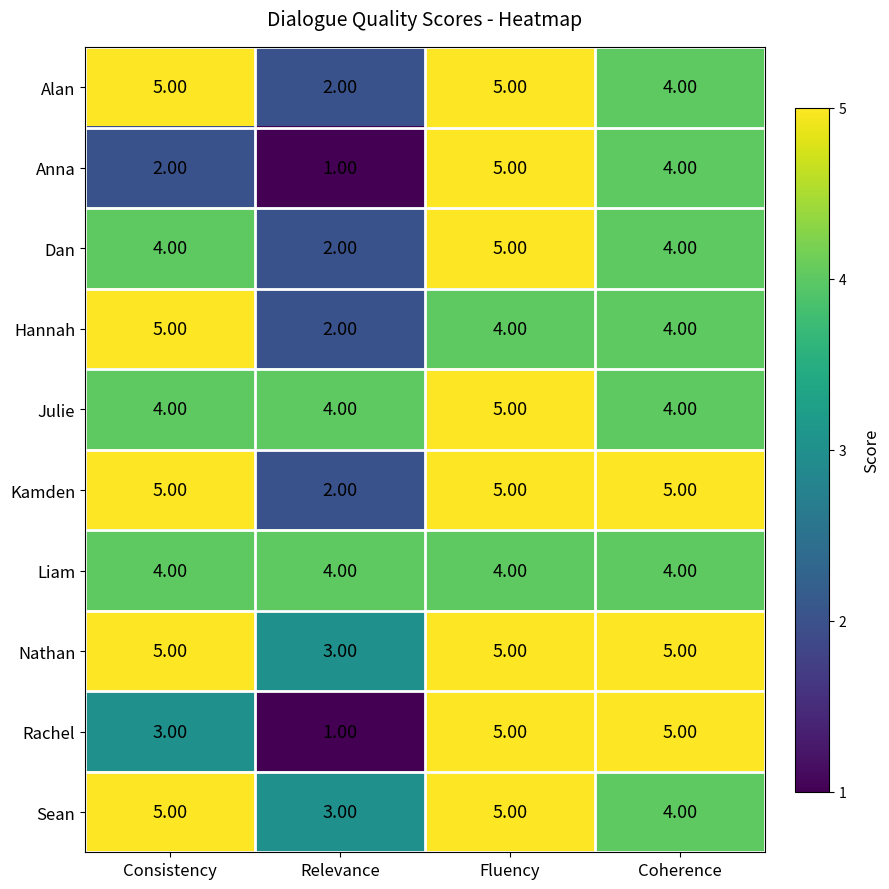

At which category is the sum across all series the highest?

Fluency